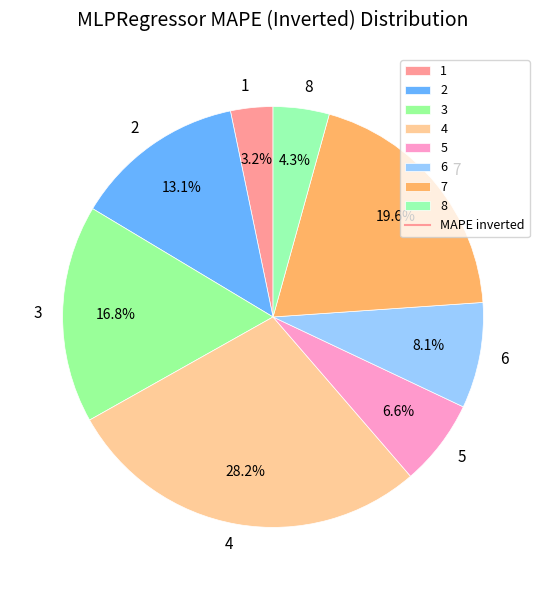

To the nearest percent, what is the combined percentage of 6 and 8?

12%